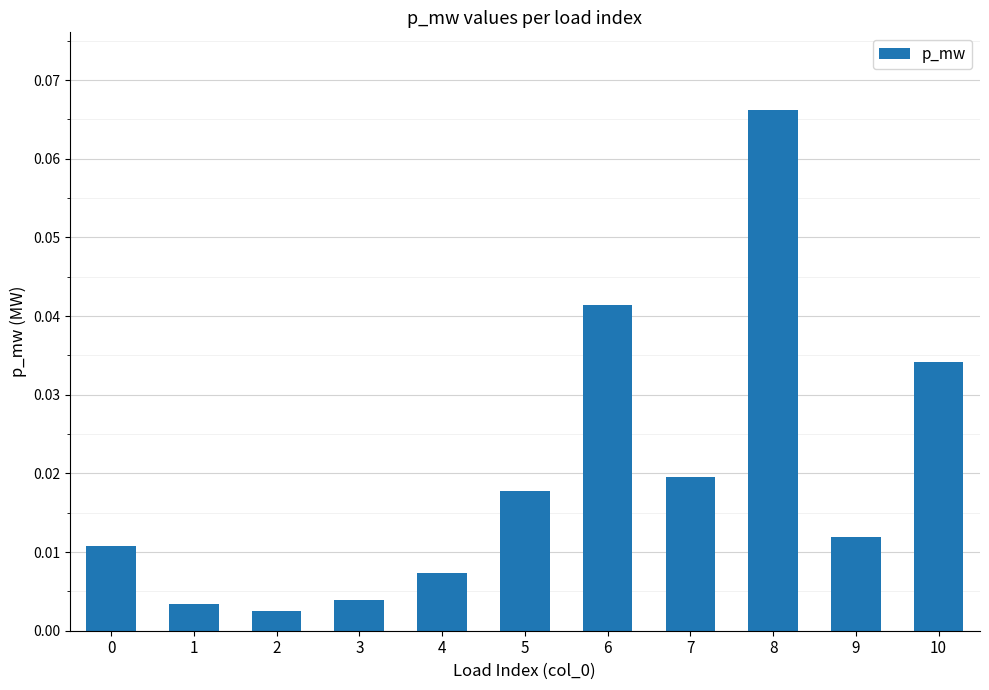

The chart shows a value of 0.1 at 6. True or false?

False